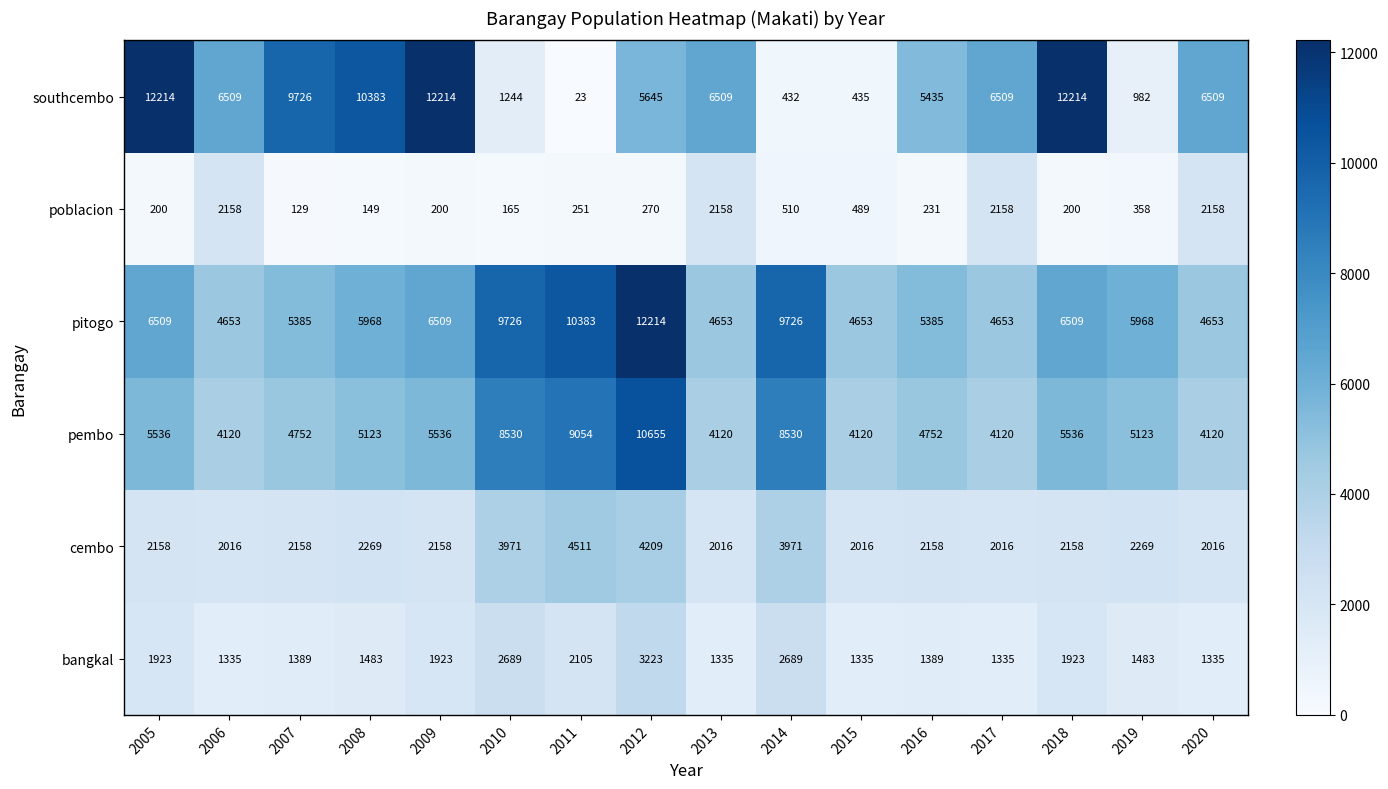

What is the difference between the bangkal values at 2016 and 2019?

94